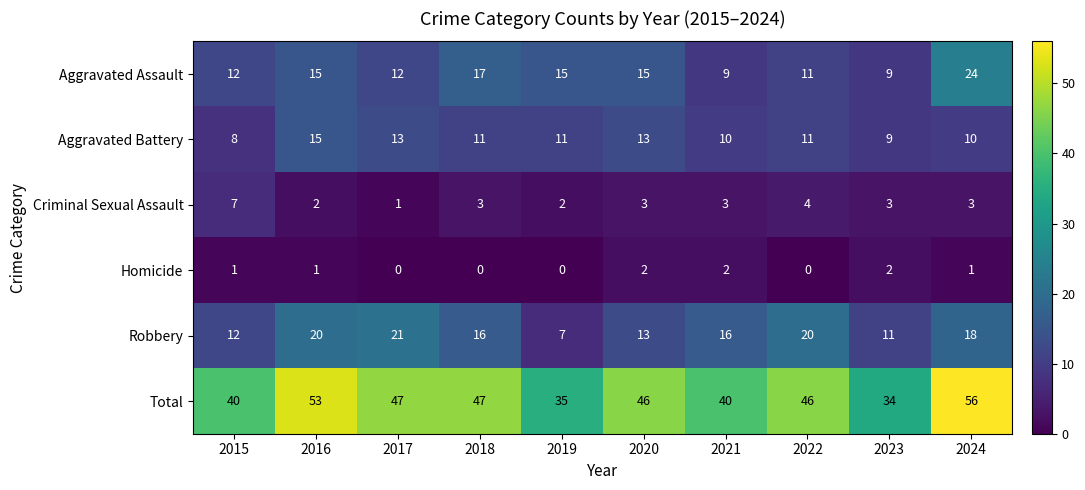

Which label corresponds to the largest value in the chart?

2024